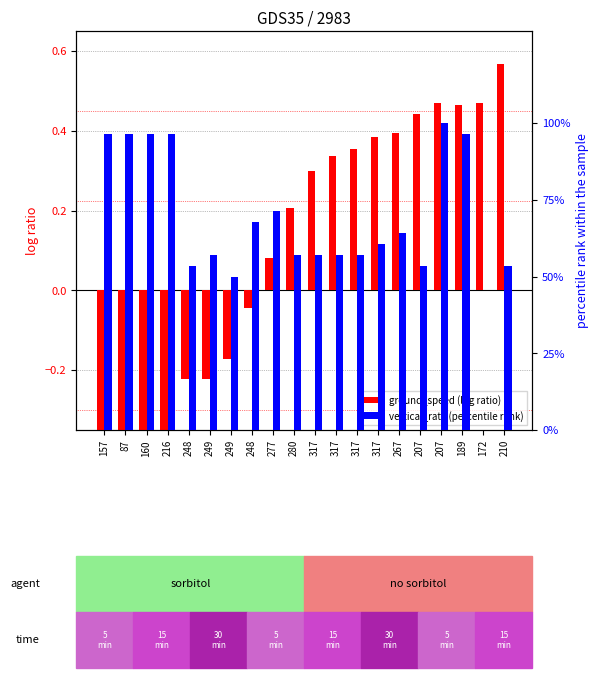

The ground_speed (centered) series shows 0.5 at 317. True or false?

False